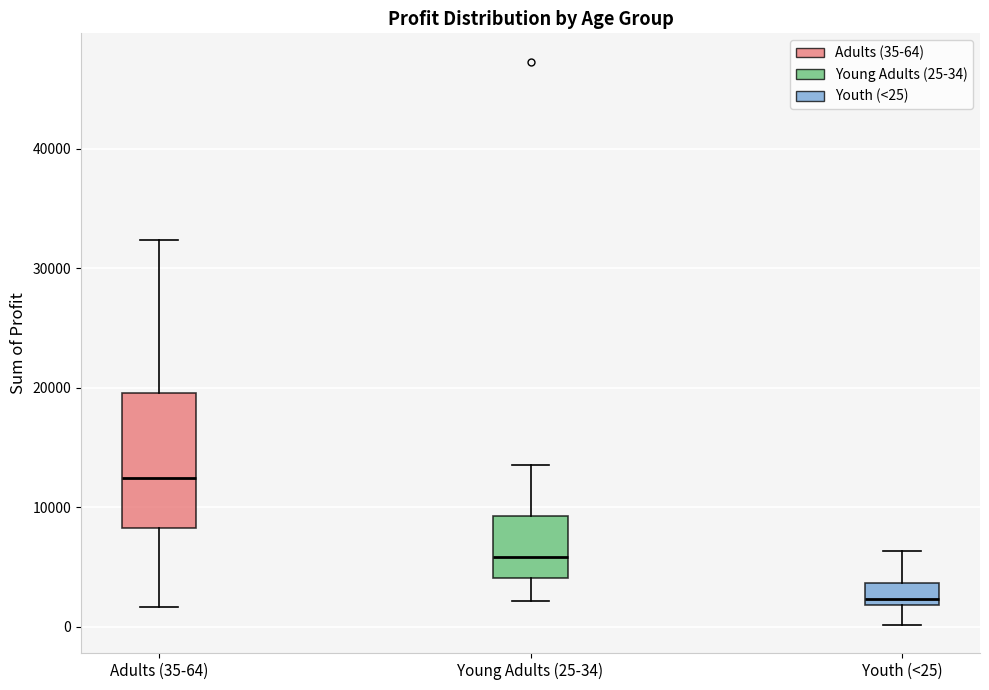

Reading left to right, transcribe this box plot: for each box, give where its median line is, the range the box spans, and where its two whiskers end, as read against the y-axis. The values are not printed on the chart, so give them approximately, as read against the axis.

Adults (35-64): median 12000, box 8000 to 20000, whiskers 2000 to 32000
Young Adults (25-34): median 6000, box 4000 to 9000, whiskers 2000 to 14000
Youth (<25): median 2000 (just above the box's lower edge), box 2000 to 4000, whiskers 0 to 6000